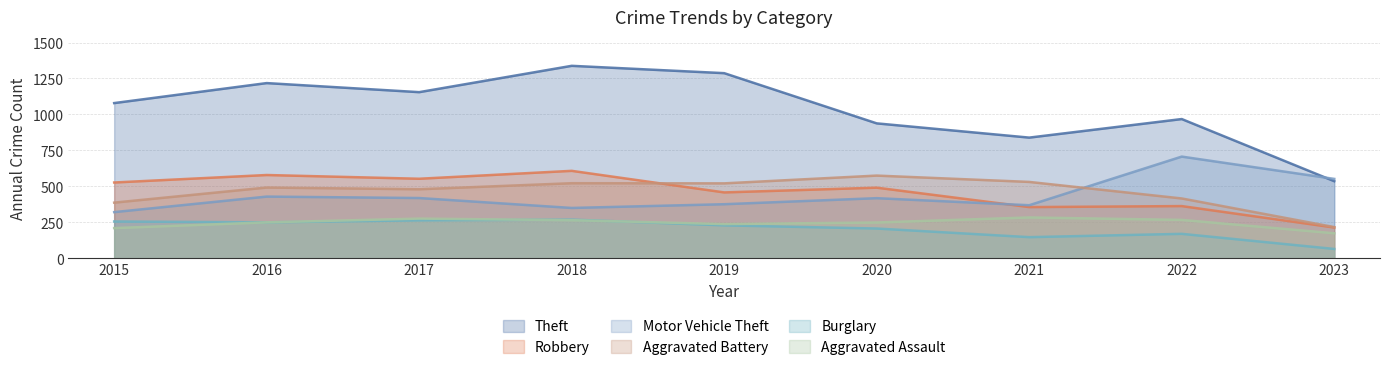

Which label corresponds to the smallest value in the chart?

2023